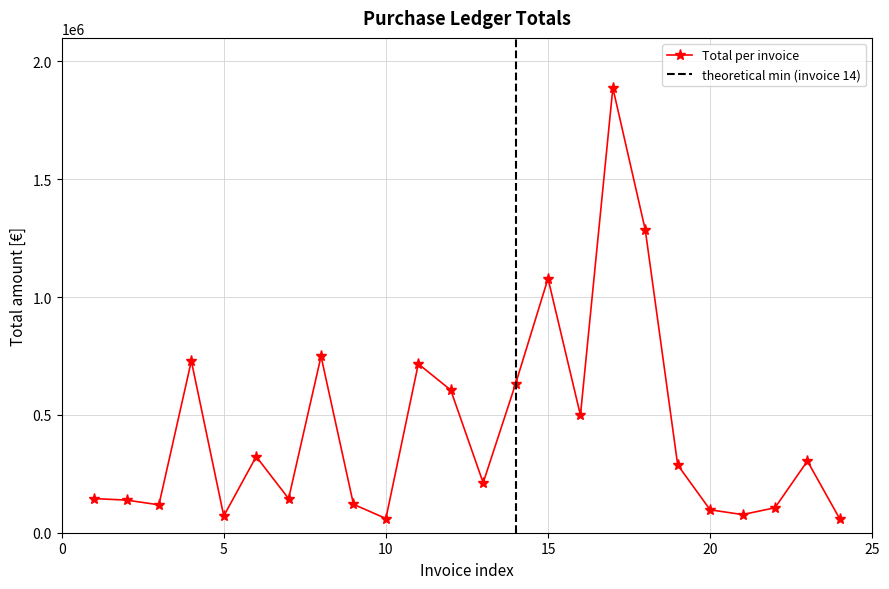

True or false: Total per invoice has more than 0 interior local peaks.

True